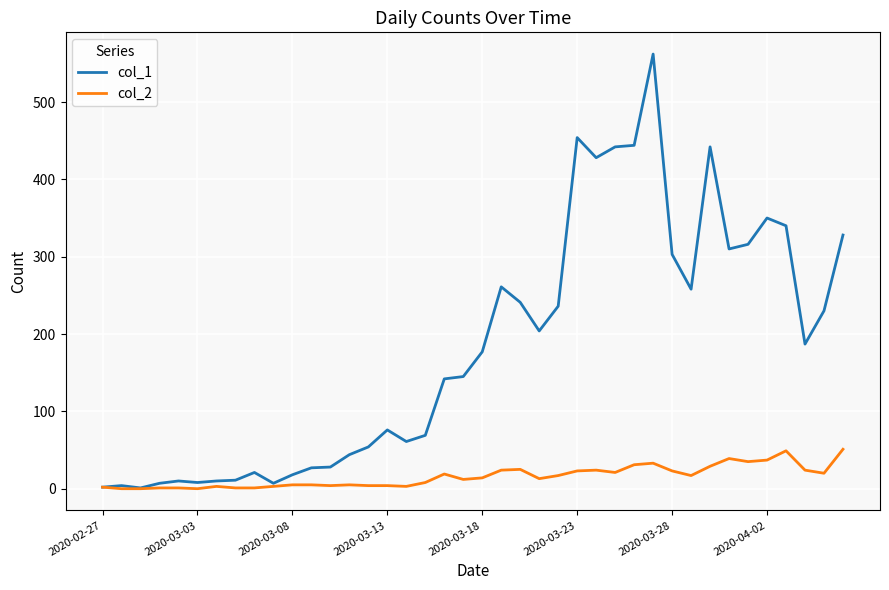

What is the greatest value displayed?

562